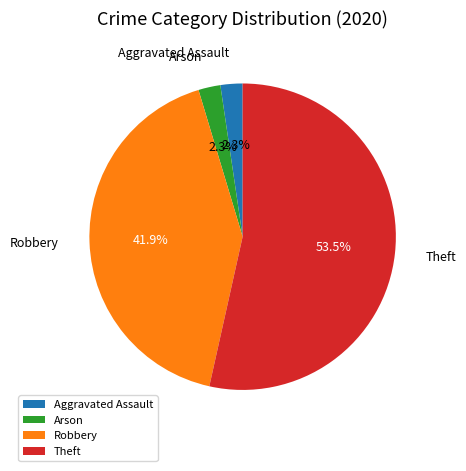

What is the largest slice in the pie chart?

Theft